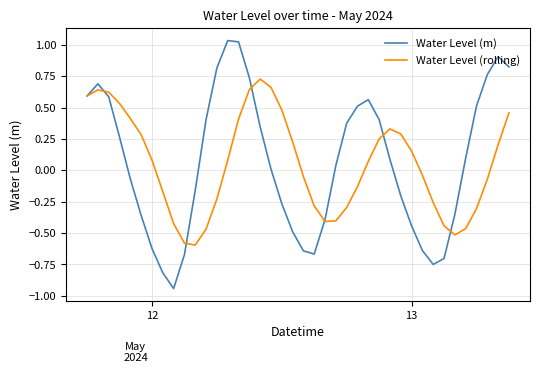

List the series in order of their peak value, lowest first.

Water Level (rolling), Water Level (m)